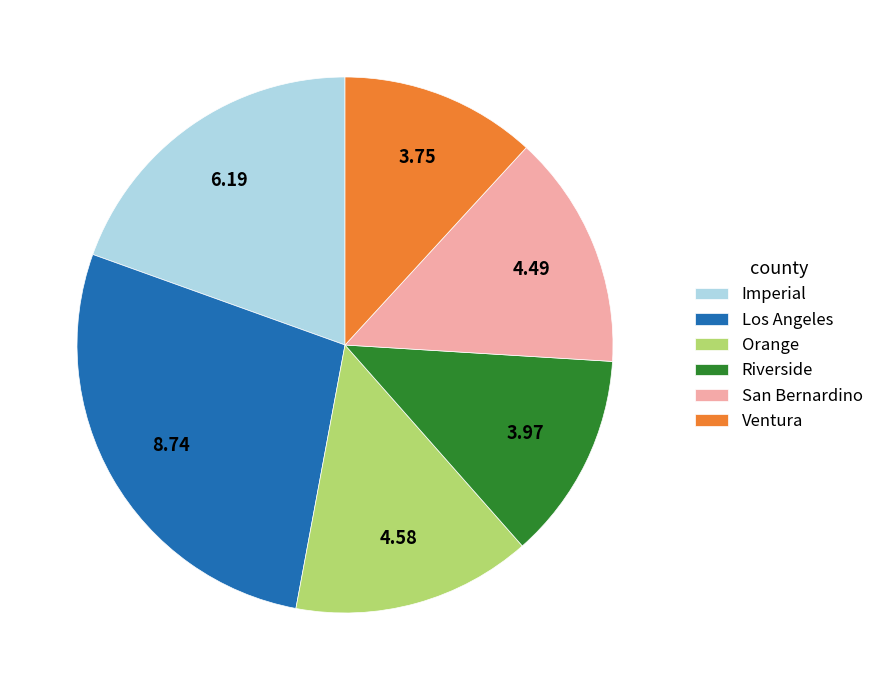

Between Ventura and San Bernardino, which is larger?

San Bernardino